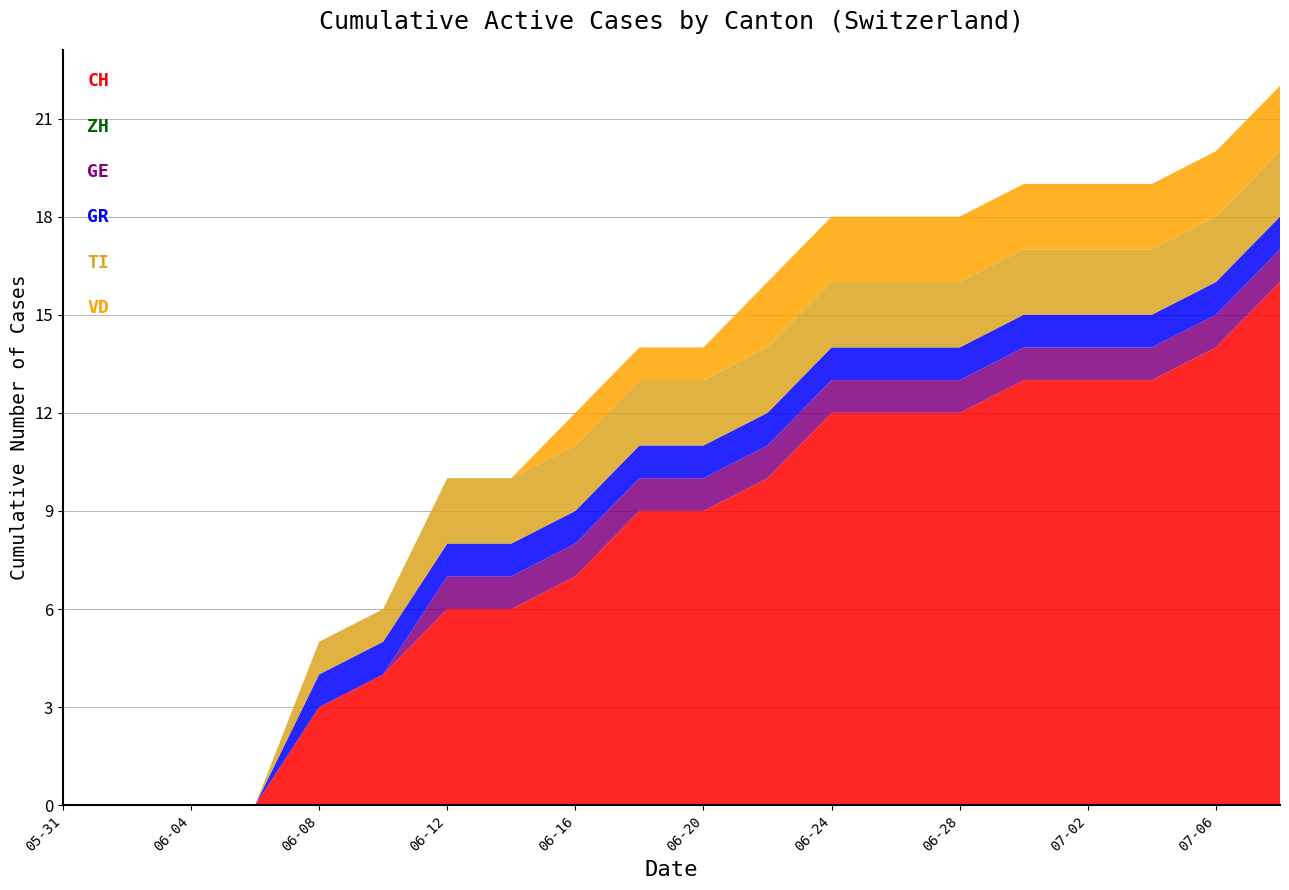

Does the chart have visible grid lines?

Yes